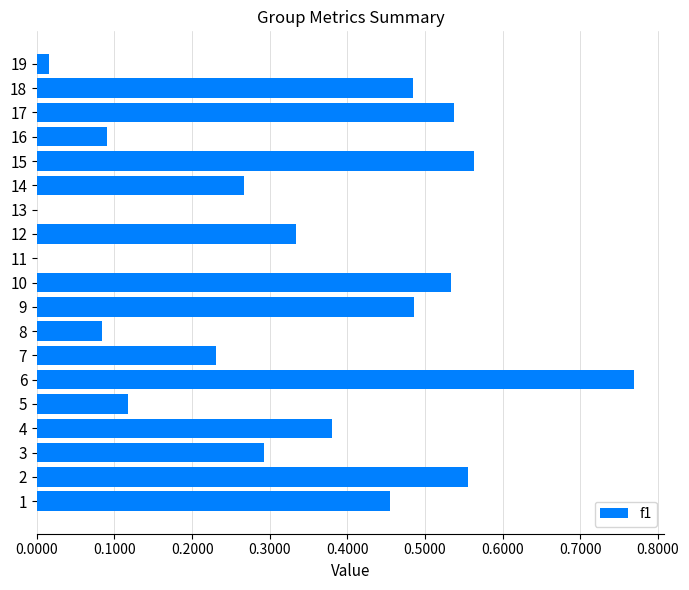

What is the sum of the values at 5 and 17?

0.7